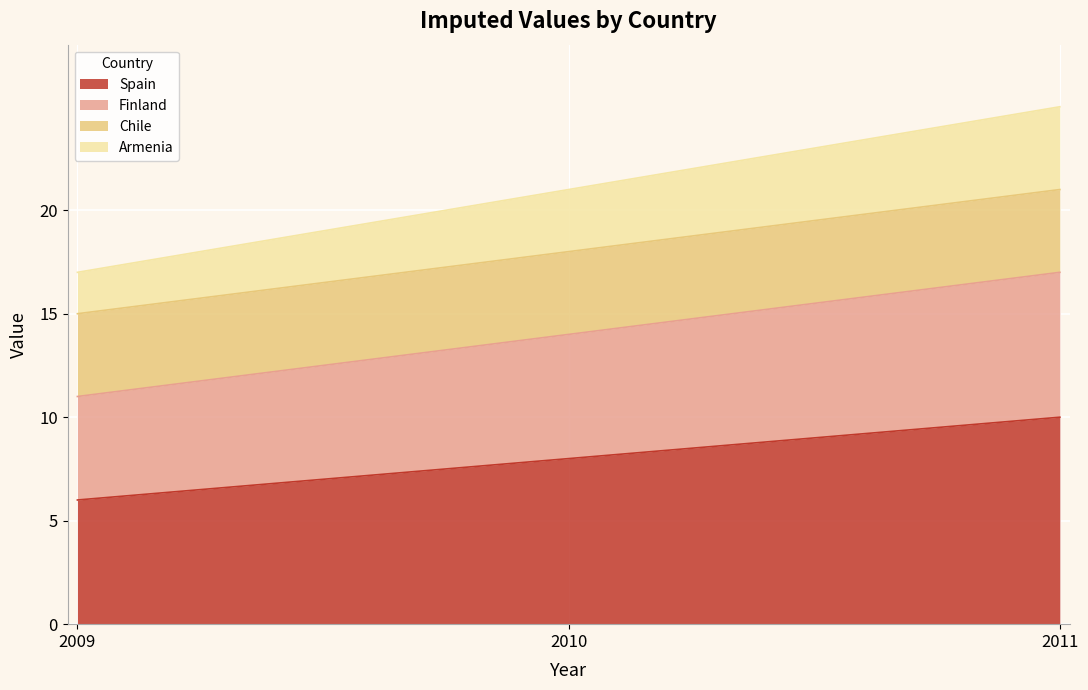

List the labels in order of Spain value, smallest first.

2009, 2010, 2011